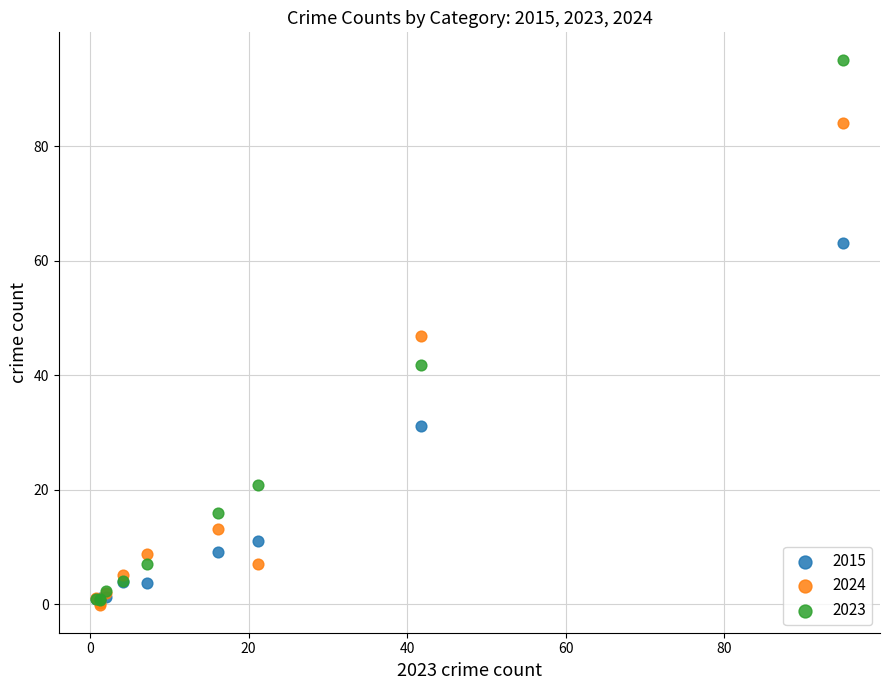

Which series contains the lowest Y value?

2024